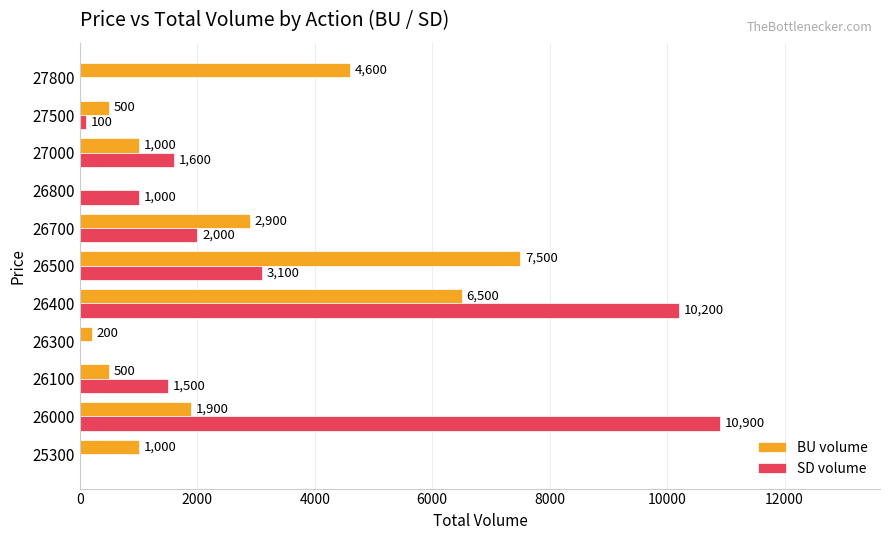

The SD volume series shows 3100 at 26500. True or false?

True